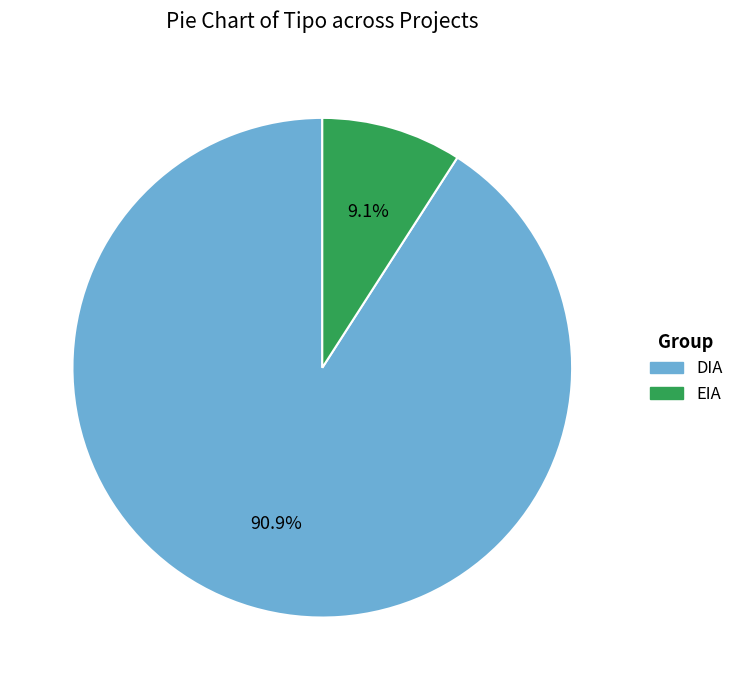

To the nearest percent, what is the average slice percentage?

50%